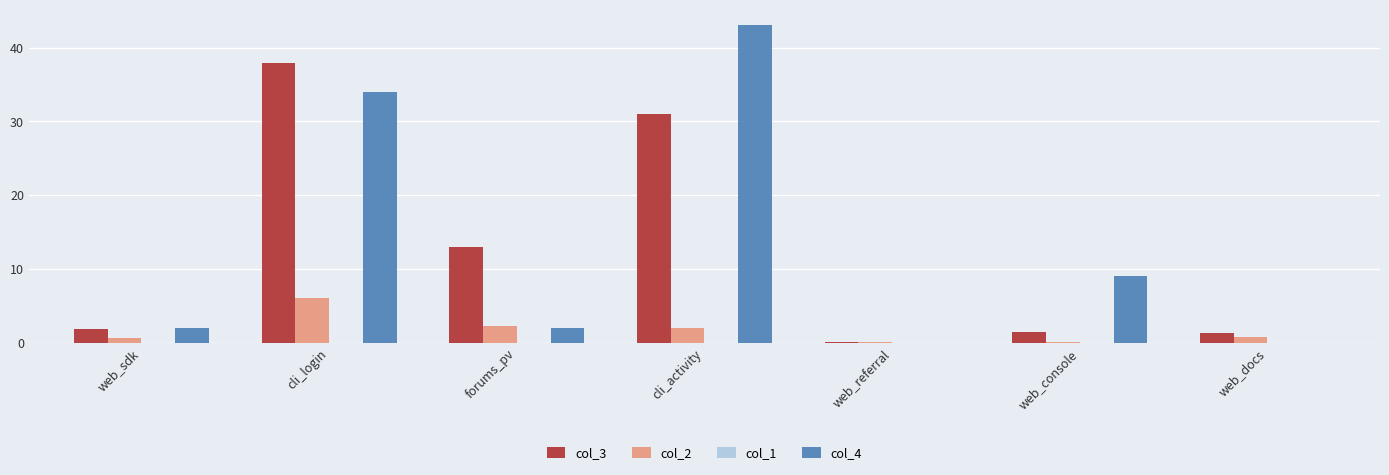

Which series has the largest total across all categories?

col_4